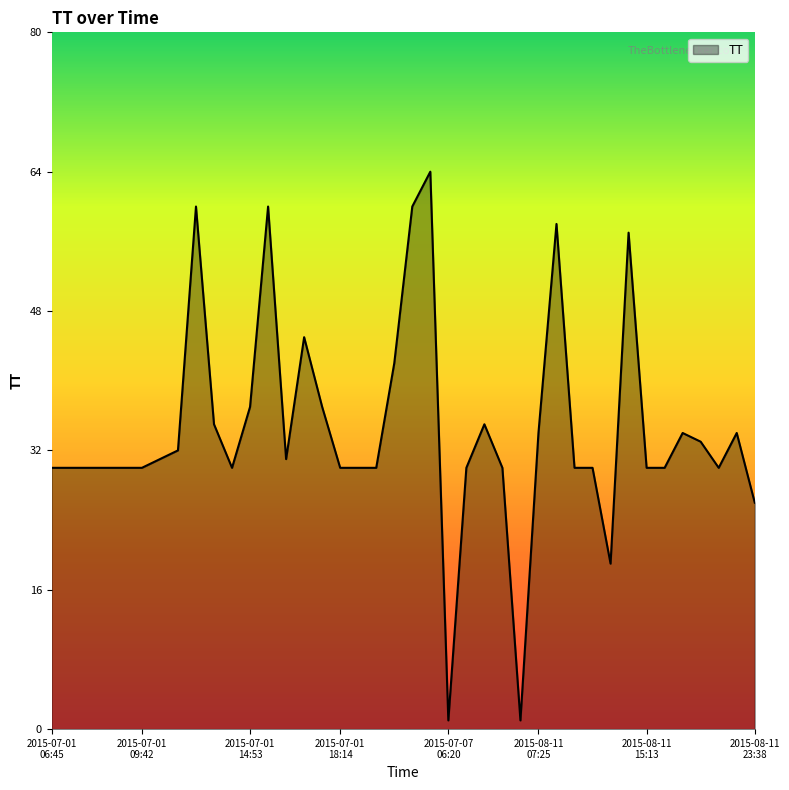

What is the maximum value shown in the chart?

64